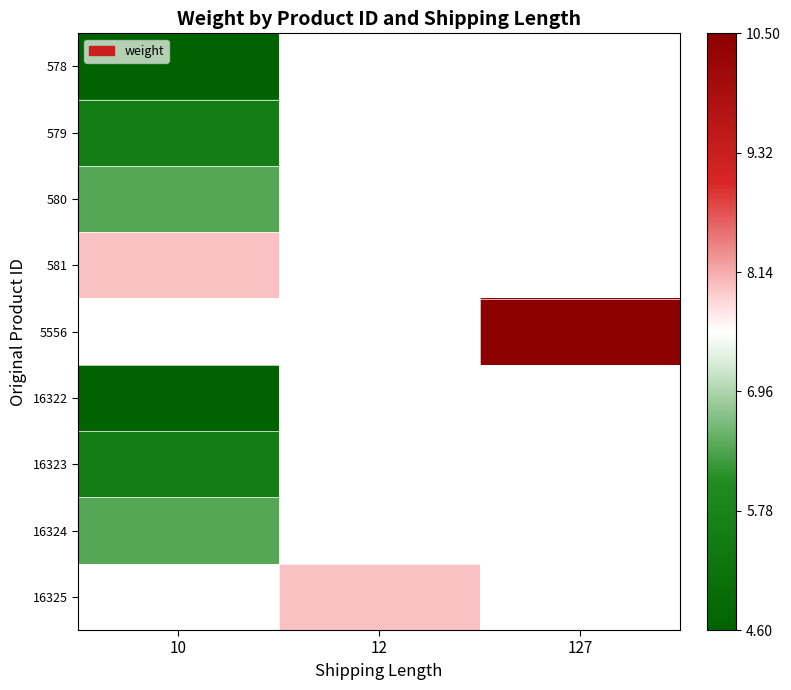

How many values in 16325 are above zero?

1